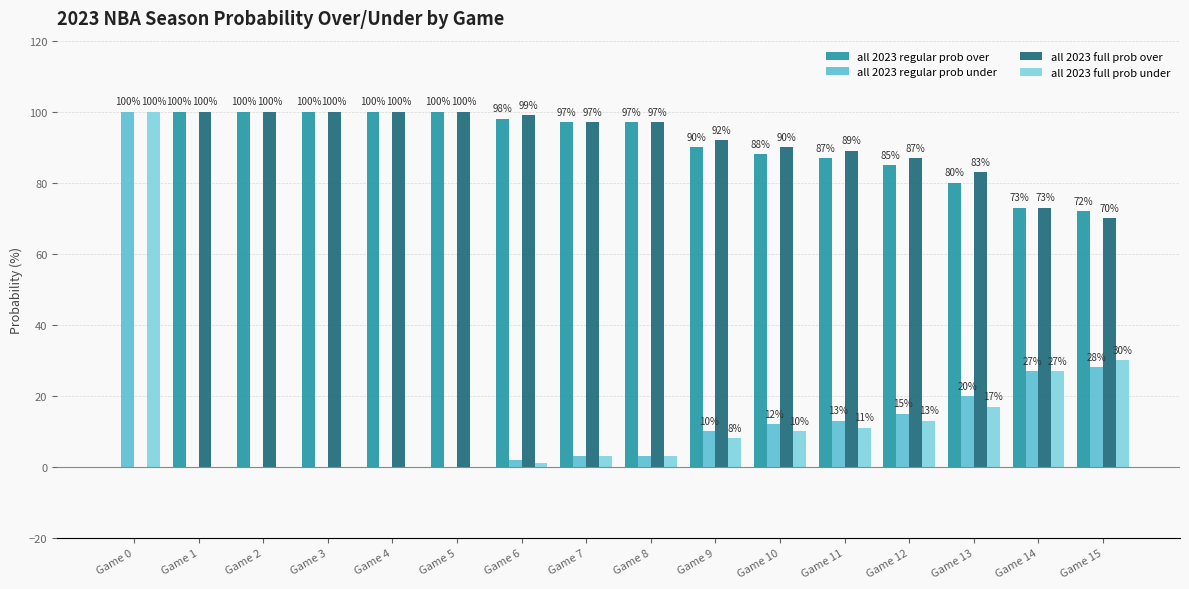

What is the highest value of the all 2023 regular prob over series?

100